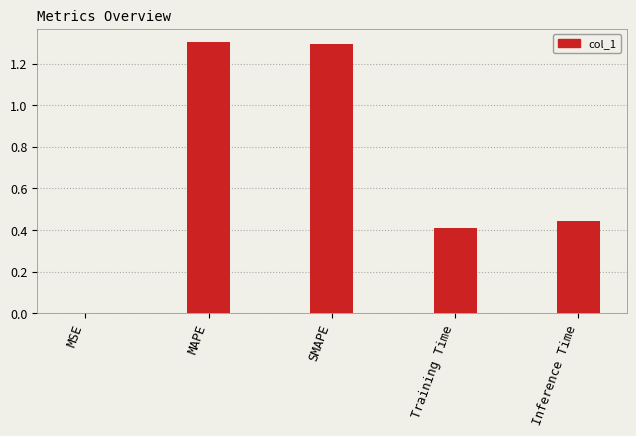

What is the maximum value shown in the chart?

1.3